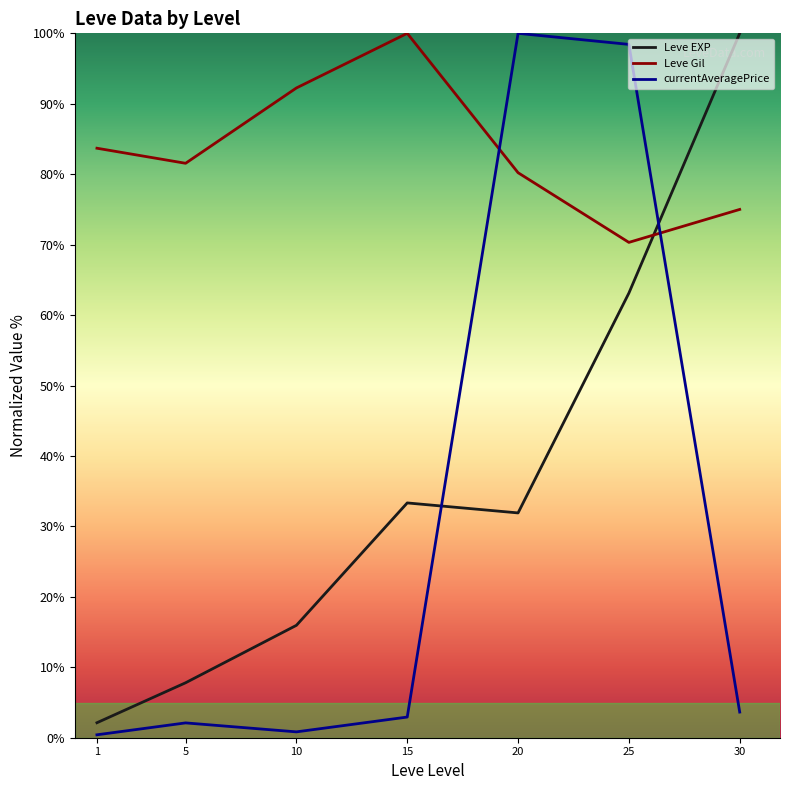

How many lines are shown in the chart?

3